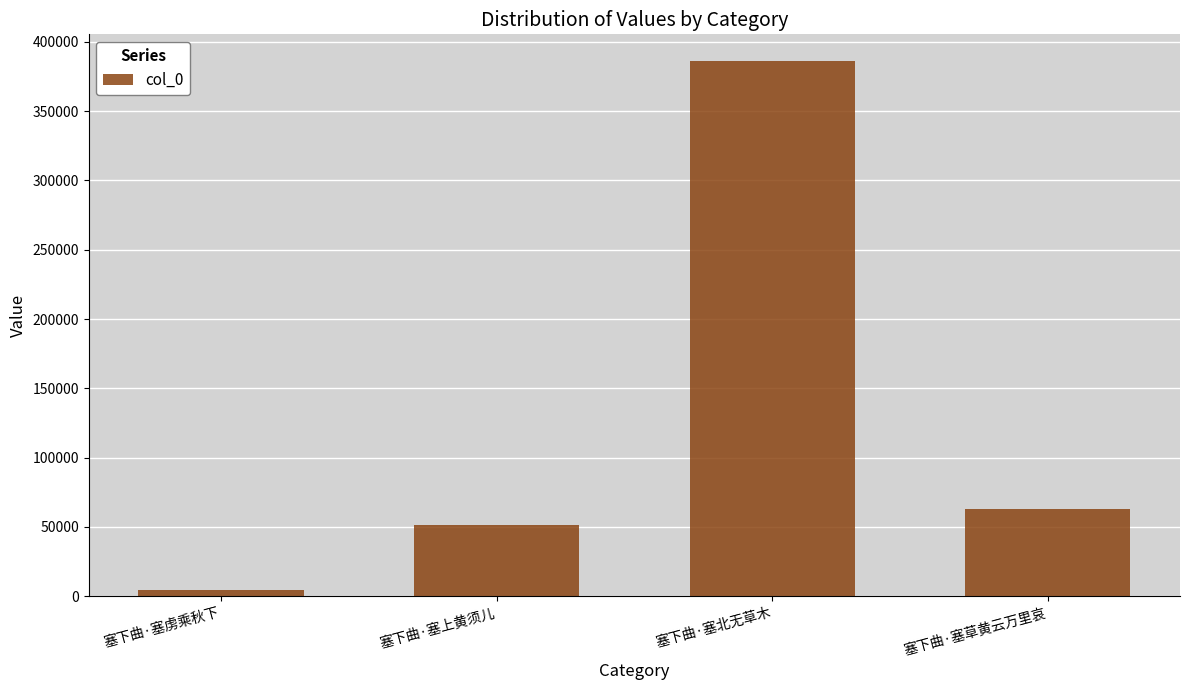

Where does the data first go above 63158?

塞下曲·塞北无草木